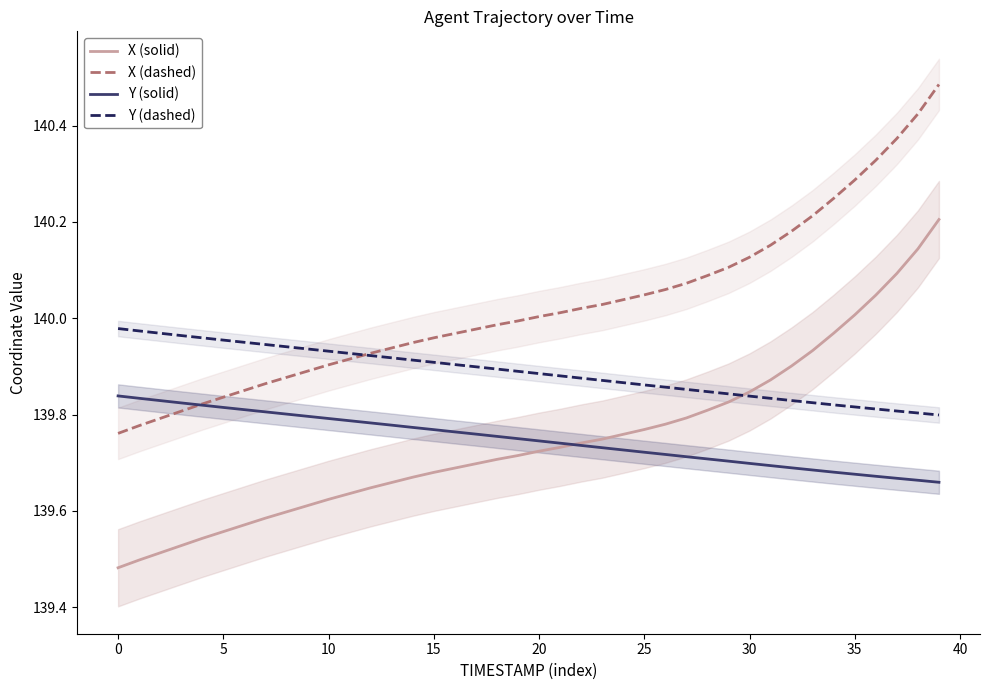

Where does the X (dashed) series first go above 140?

20